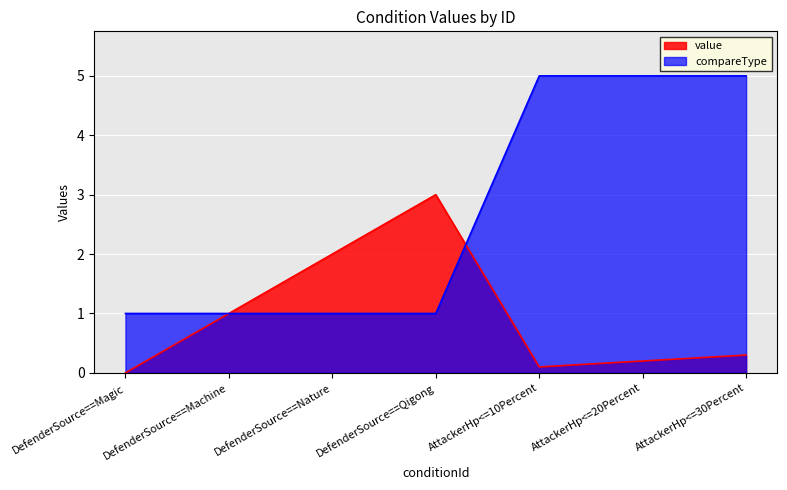

Where is the first local maximum for value?

DefenderSource==Qigong